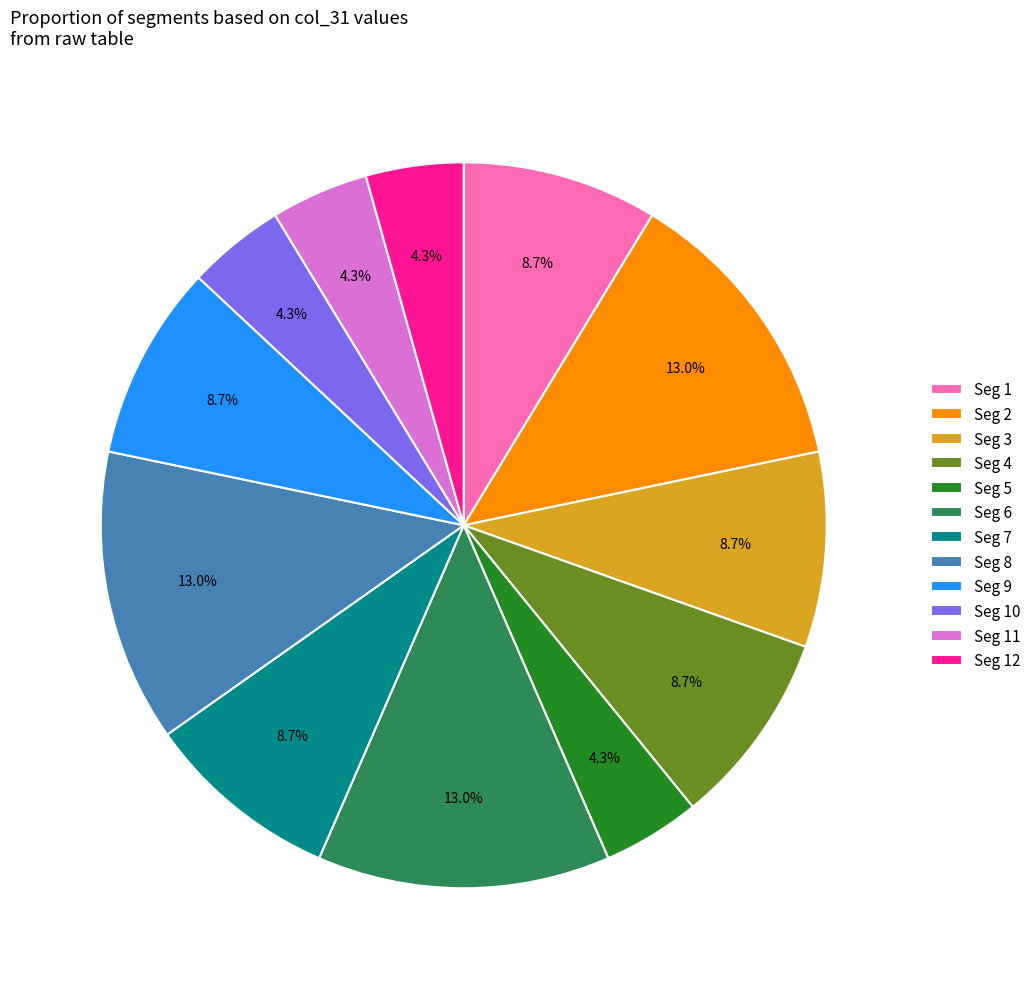

Between Seg 5 and Seg 9, which is larger?

Seg 9